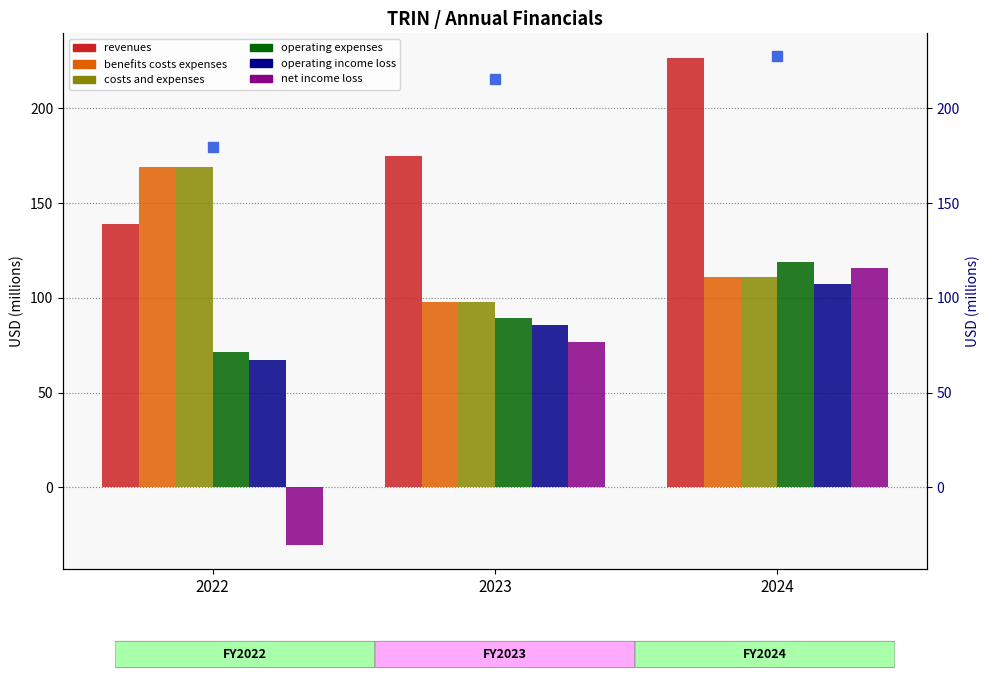

Between 2023 and 2024, which is larger?

2024